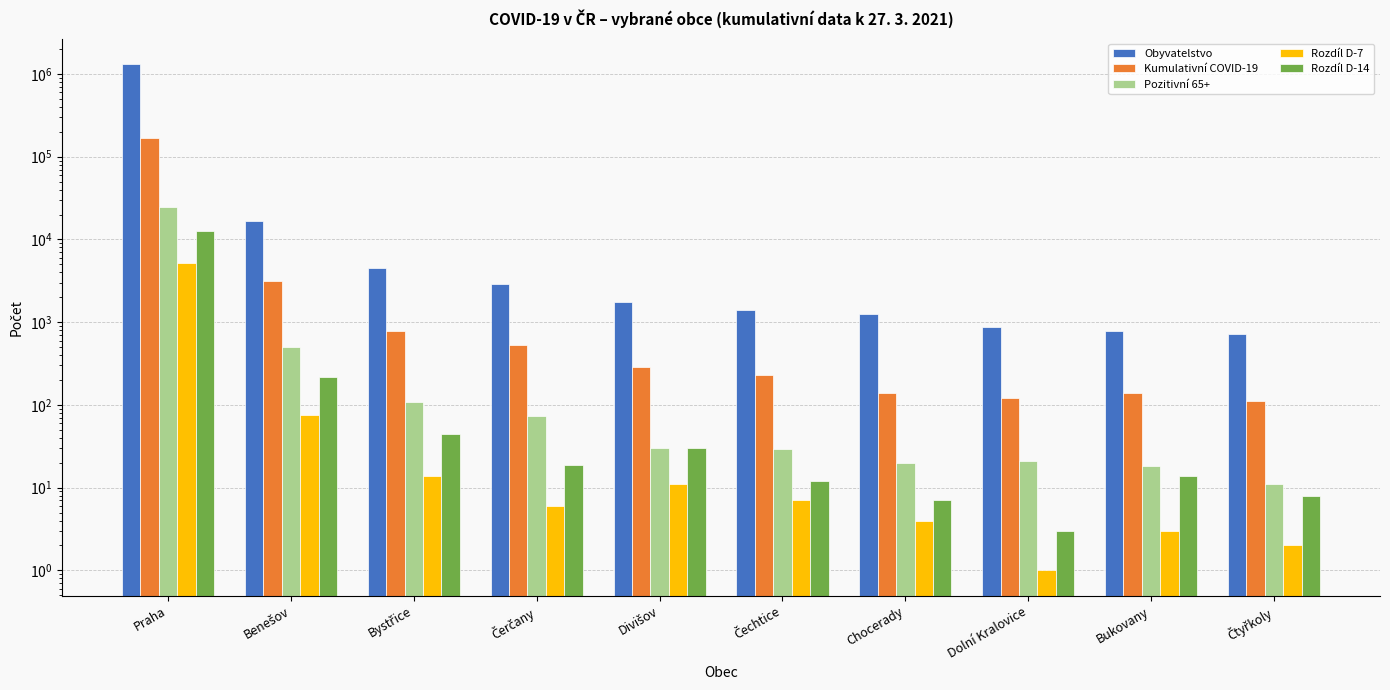

The value of Rozdíl D-14 at Čtyřkoly is 8. True or false?

True